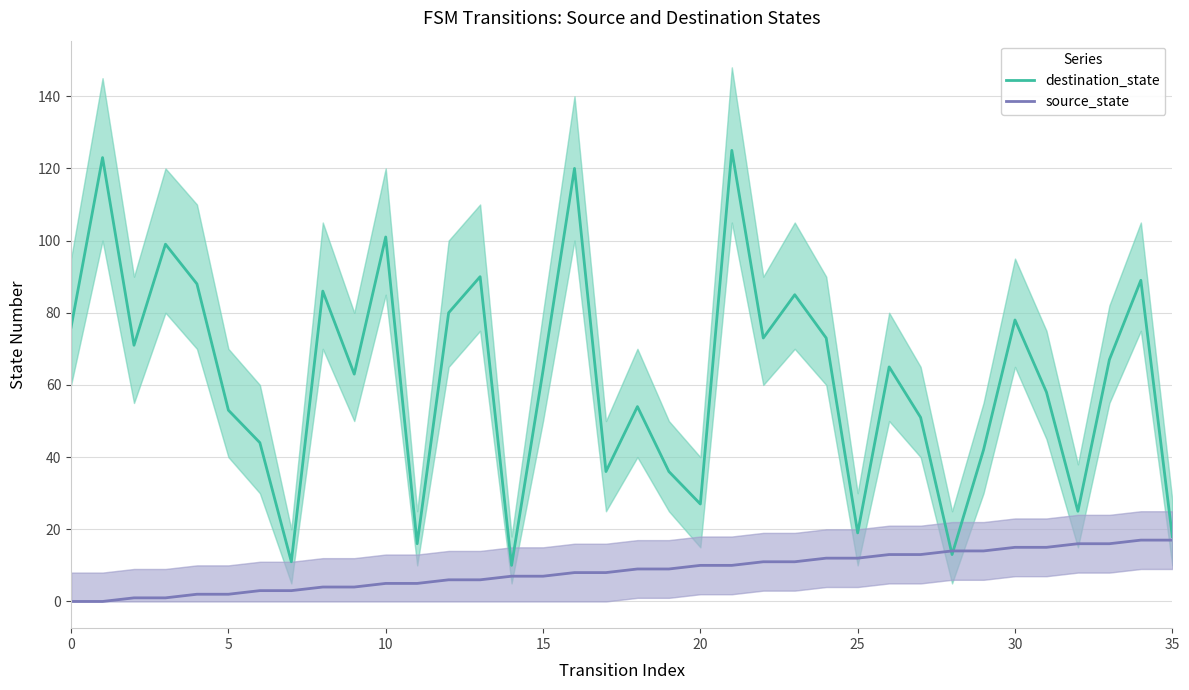

What is the sum of all source_state values?

306